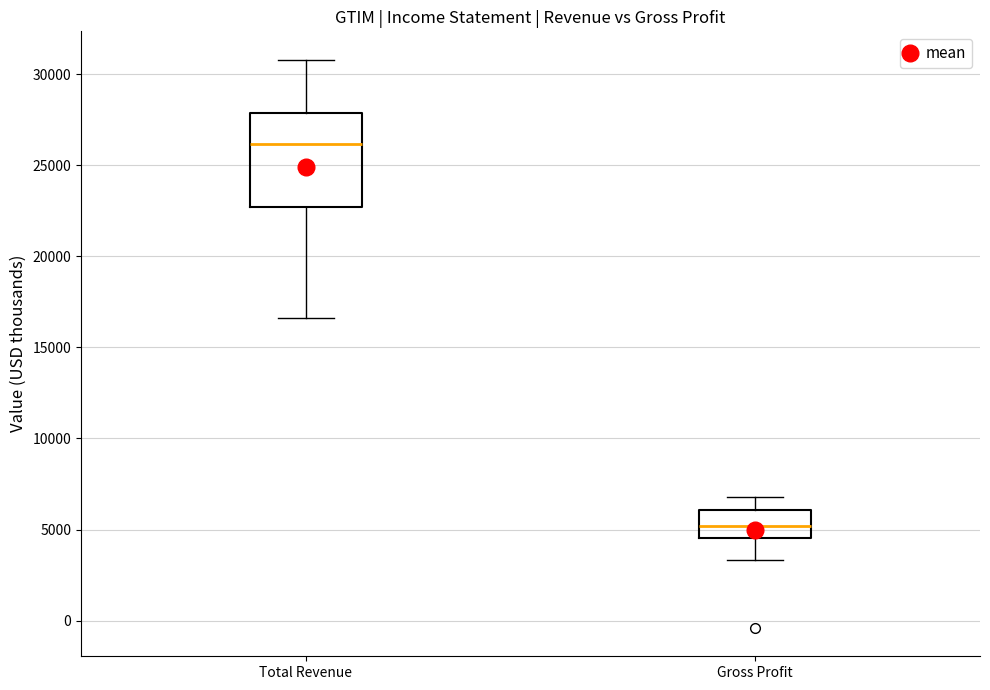

Reading left to right, transcribe this box plot: for each box, give where its median line is, the range the box spans, and where its two whiskers end, as read against the y-axis. The values are not printed on the chart, so give them approximately, as read against the axis.

Total Revenue: median 26000, box 22500 to 28000, whiskers 16500 to 31000
Gross Profit: median 5000, box 4500 to 6000, whiskers 3500 to 7000